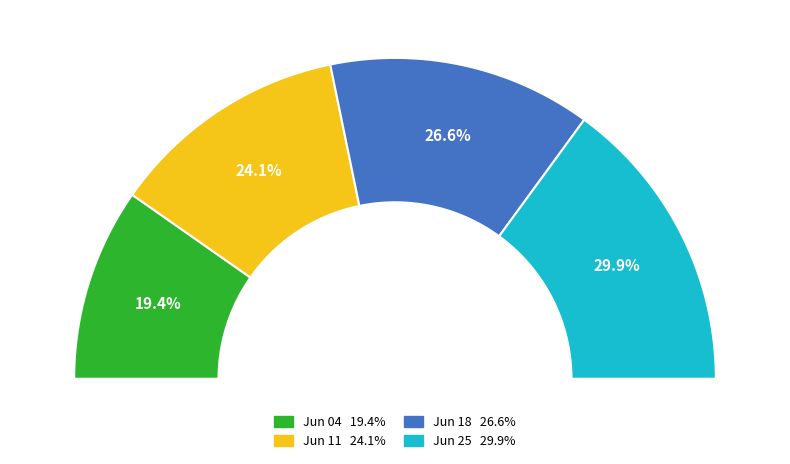

Count the number of slices in the pie.

4